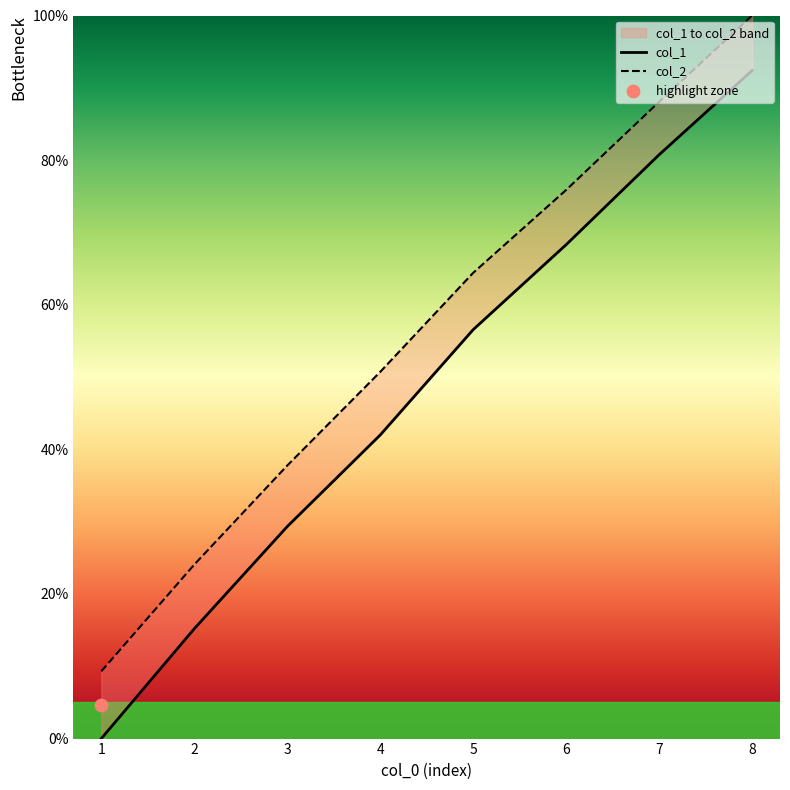

Which series has the largest total across all categories?

col_2